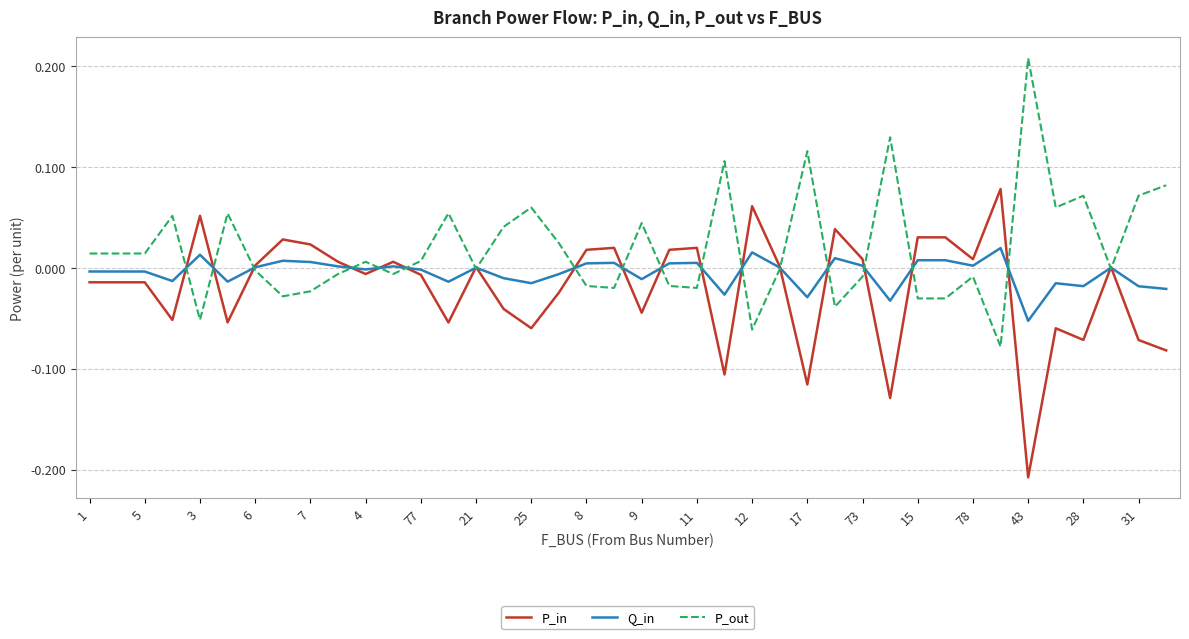

Rank the series by their maximum value, from highest to lowest.

P_out, P_in, Q_in